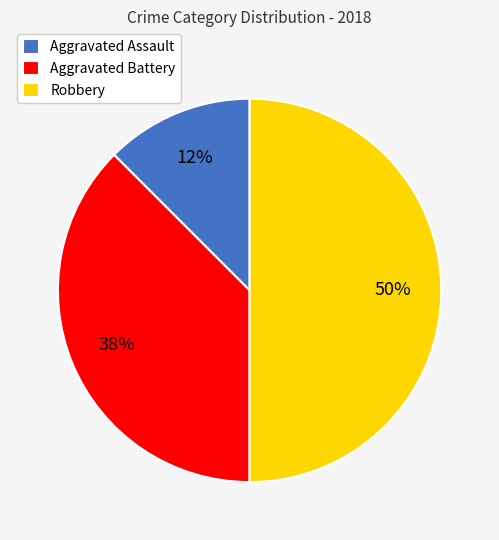

Rank the categories by value from lowest to highest.

Aggravated Assault, Aggravated Battery, Robbery